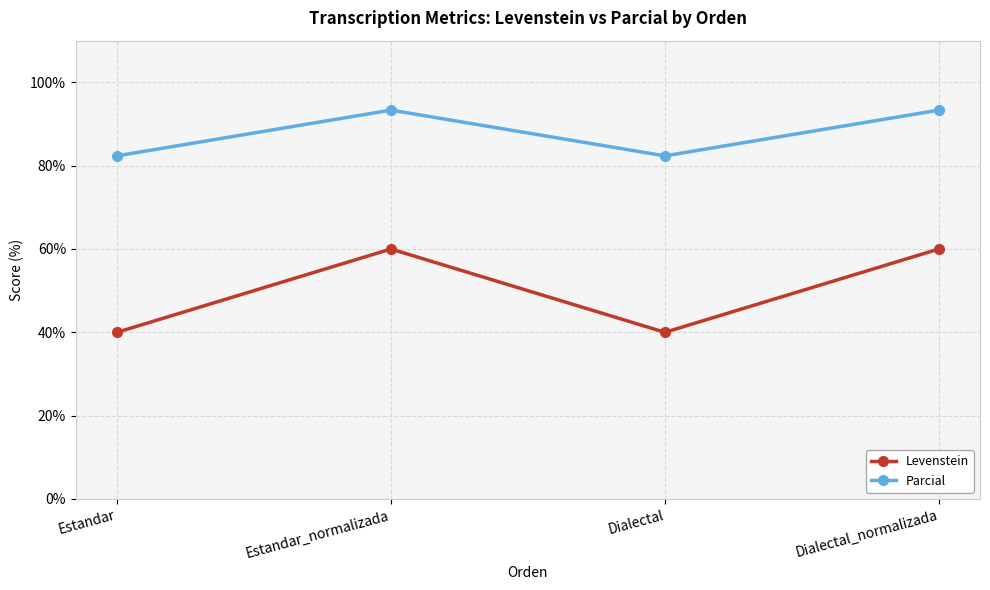

Where does the Parcial series first go above 93?

Estandar_normalizada